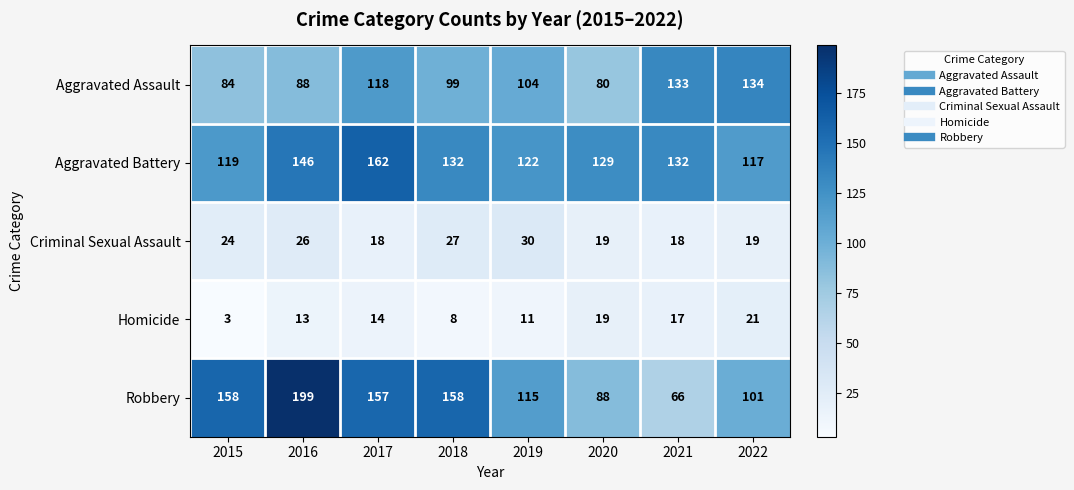

How many Homicide values are between 11 and 19?

5